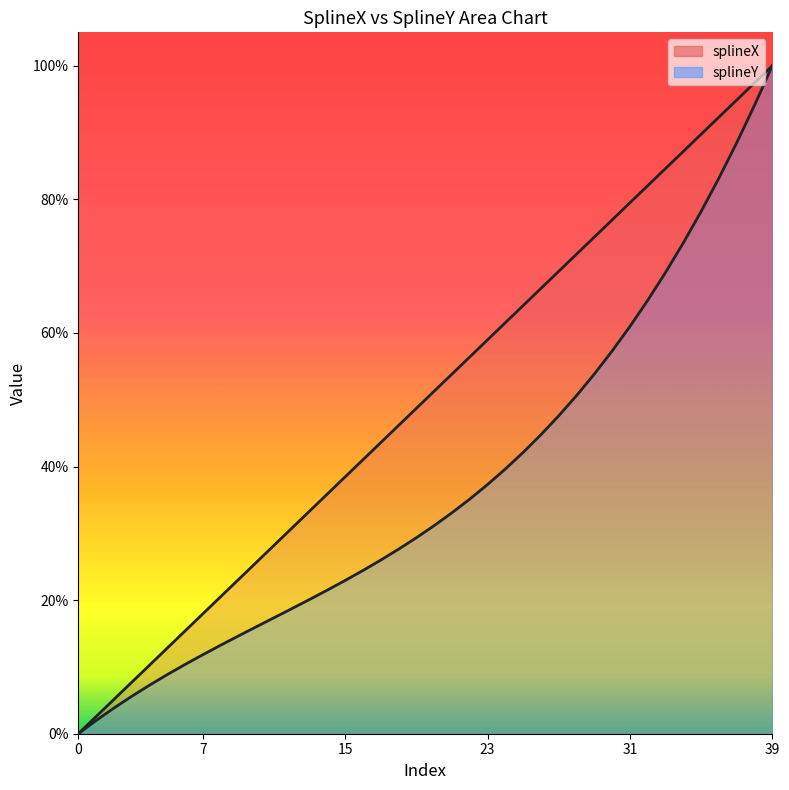

What is the greatest value displayed?

100.0